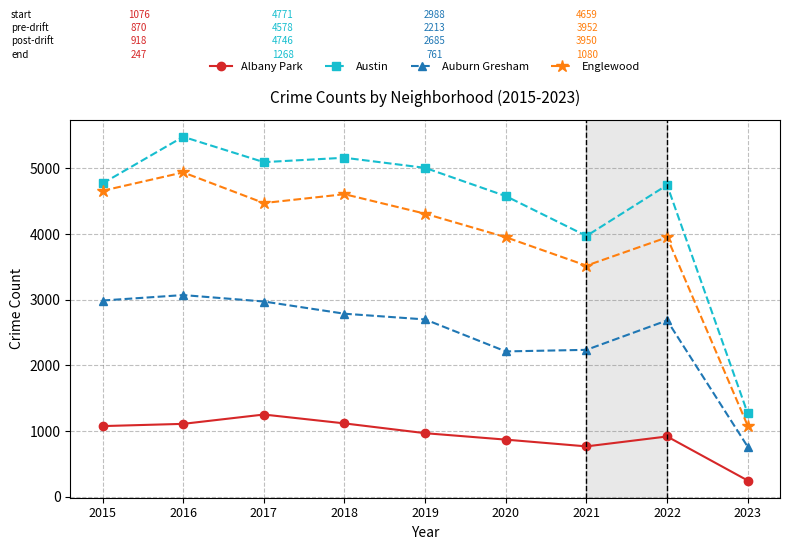

What are all the series names shown in the legend?

Albany Park, Austin, Auburn Gresham, Englewood